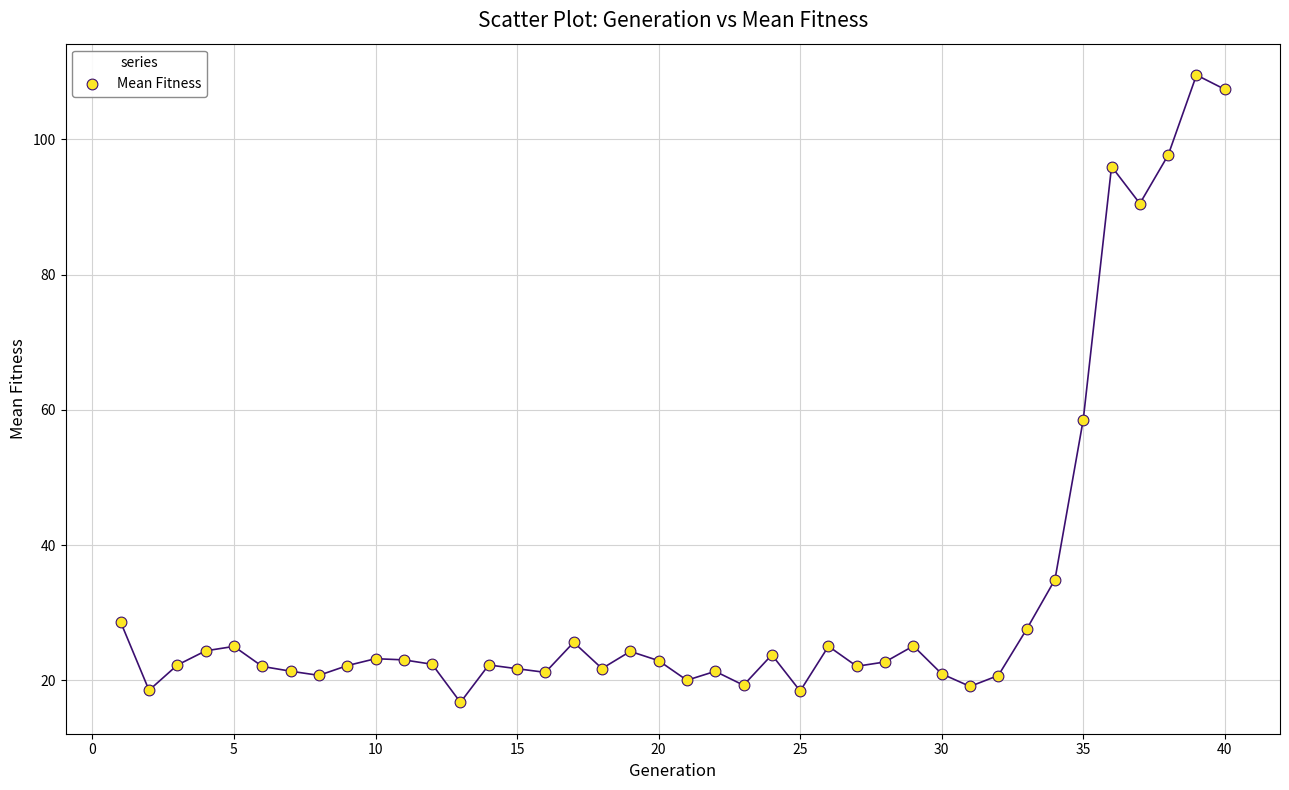

What is the range of X values (max minus min)?

39.0